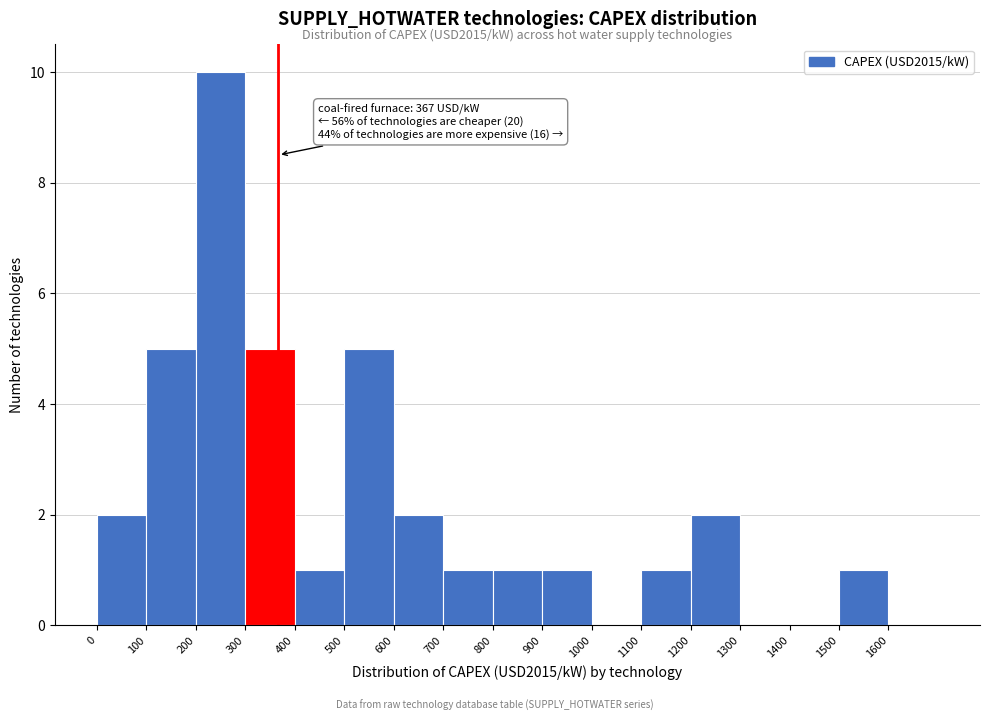

Over which range of the x-axis is the bar tallest?

200 to 300